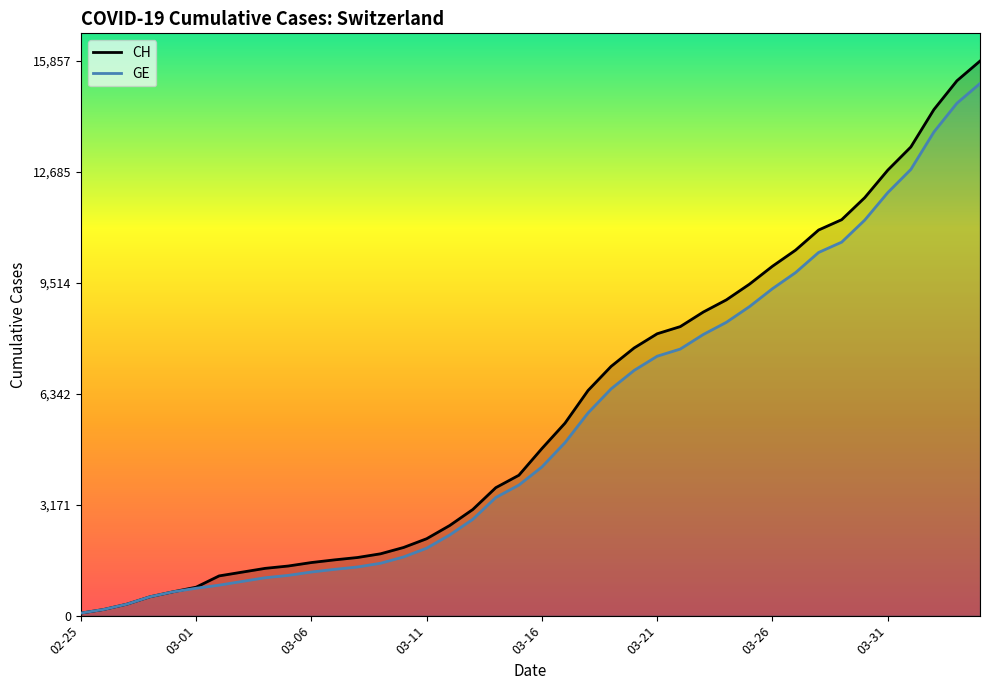

True or false: CH has a value of 8264 at 26.

True